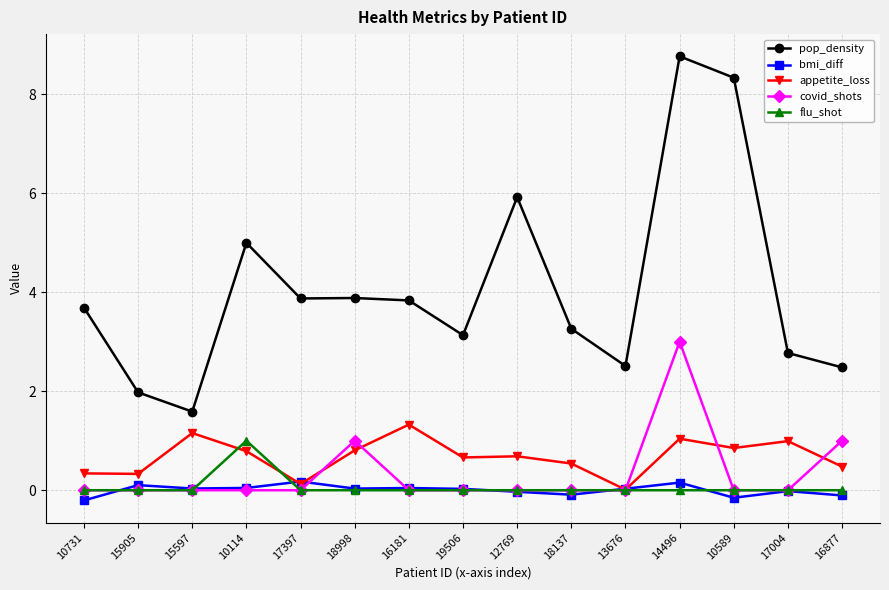

How many intersections are there between appetite_loss and covid_shots?

5